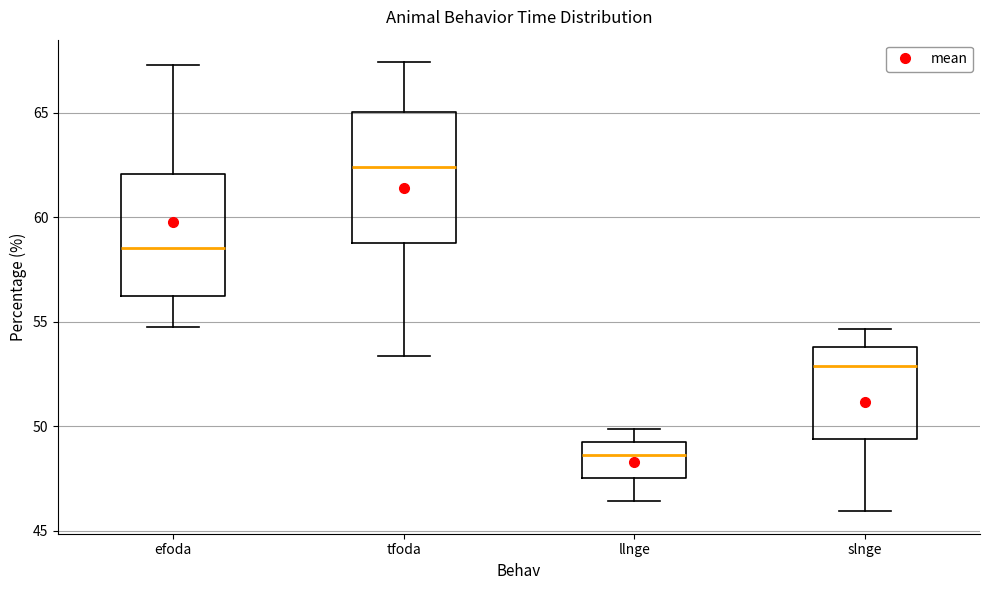

Reading left to right, read every box against the y-axis: the position of its median line, the range the box covers, and the ends of its whiskers. The values are not printed on the chart, so give them approximately, as read against the axis.

efoda: median 58.5, box 56.0 to 62.0, whiskers 55.0 to 67.5
tfoda: median 62.5, box 59.0 to 65.0, whiskers 53.5 to 67.5
llnge: median 48.5, box 47.5 to 49.0, whiskers 46.5 to 50.0
slnge: median 53.0, box 49.5 to 54.0, whiskers 46.0 to 54.5